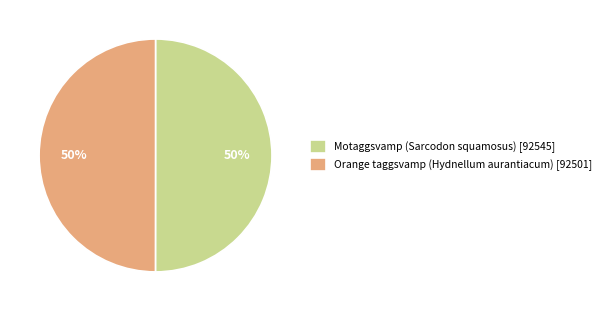

Combined, do Motaggsvamp (Sarcodon squamosus) [92545] and Orange taggsvamp (Hydnellum aurantiacum) [92501] account for over 50%?

Yes